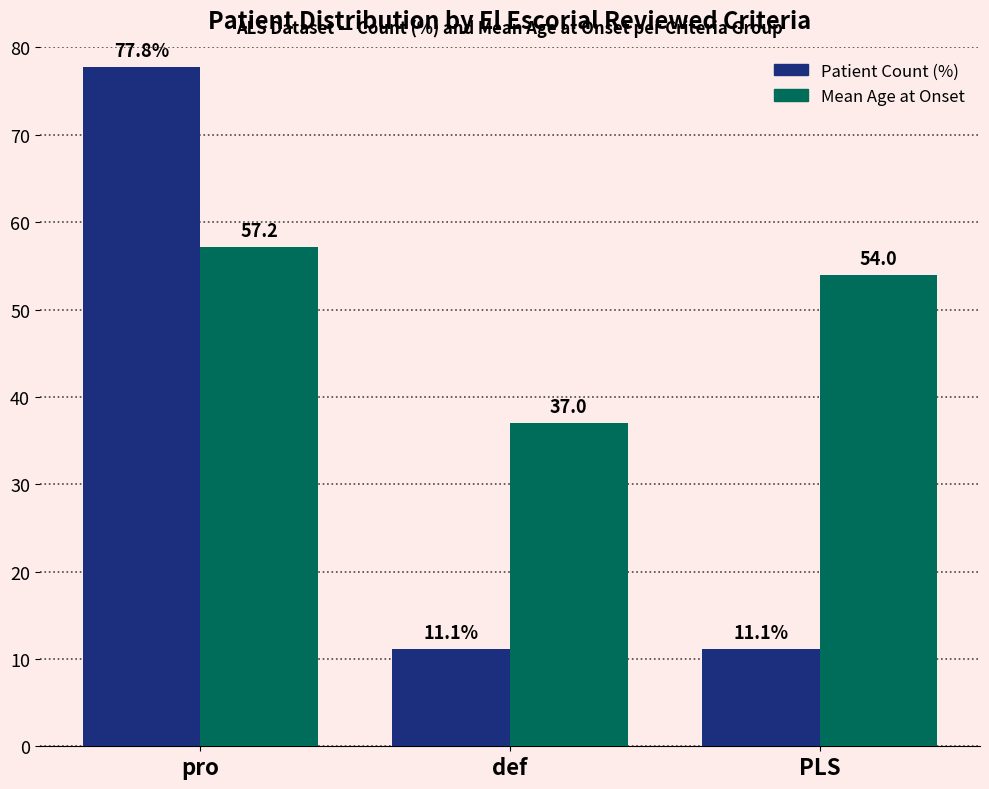

Reading left to right, transcribe all the data shown in this chart.

Patient Count (%): pro=77.8	def=11.1	PLS=11.1
Mean Age at Onset: pro=57.2	def=37.0	PLS=54.0